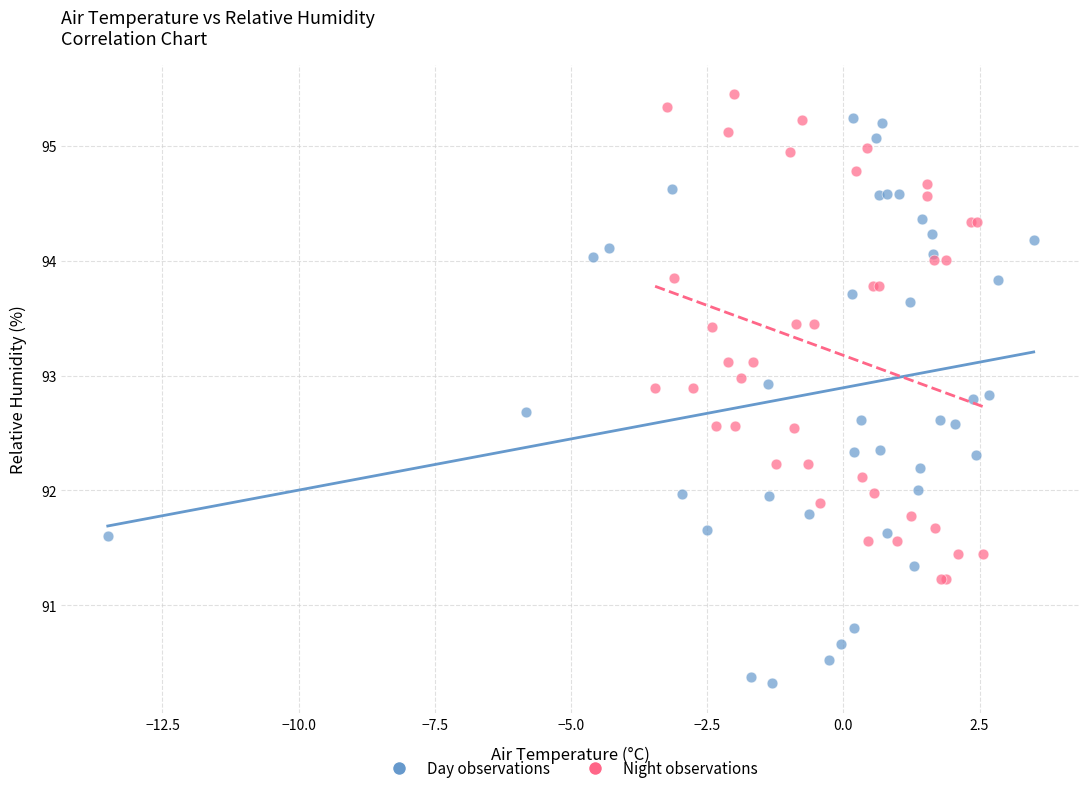

Which series contains the lowest Y value?

Day observations